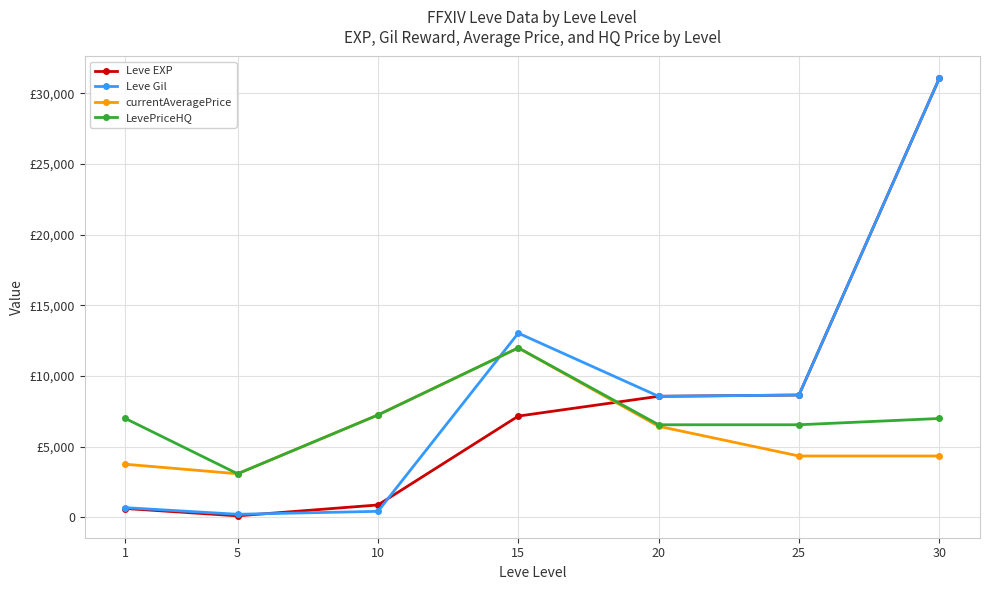

True or false: currentAveragePrice and Leve EXP intersect in this chart.

True